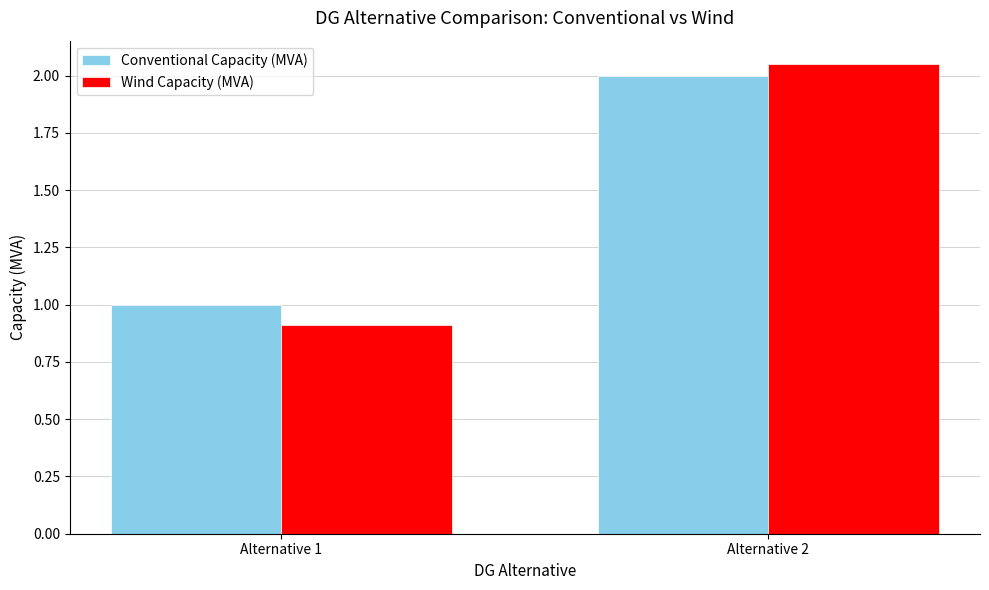

Which series has the widest spread of values?

Wind Capacity (MVA)